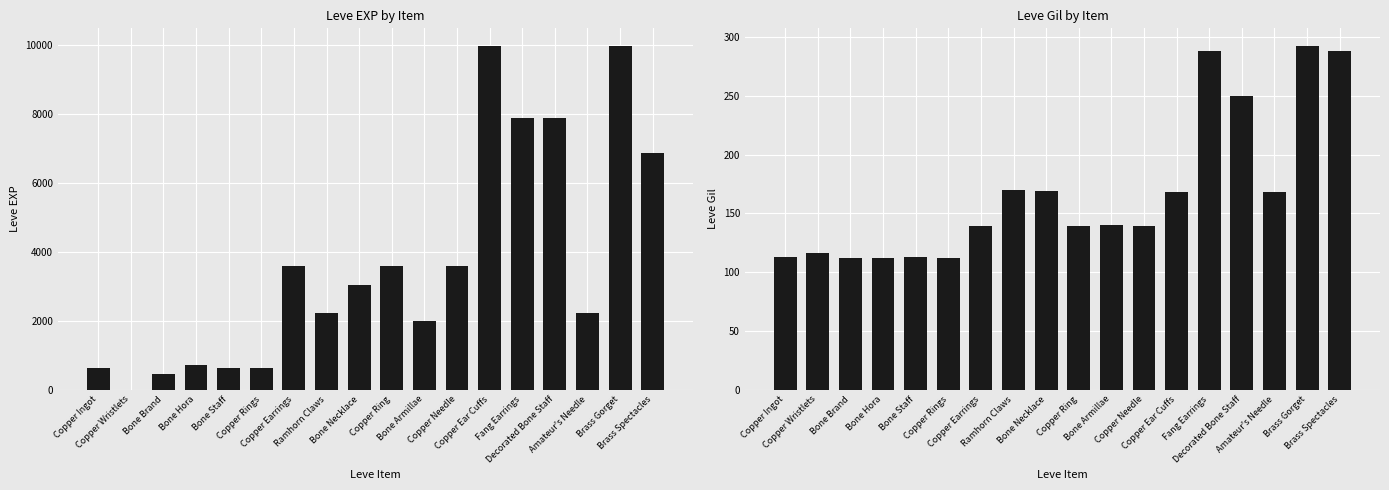

True or false: Leve Gil has a value of 49 at Copper Ring.

False